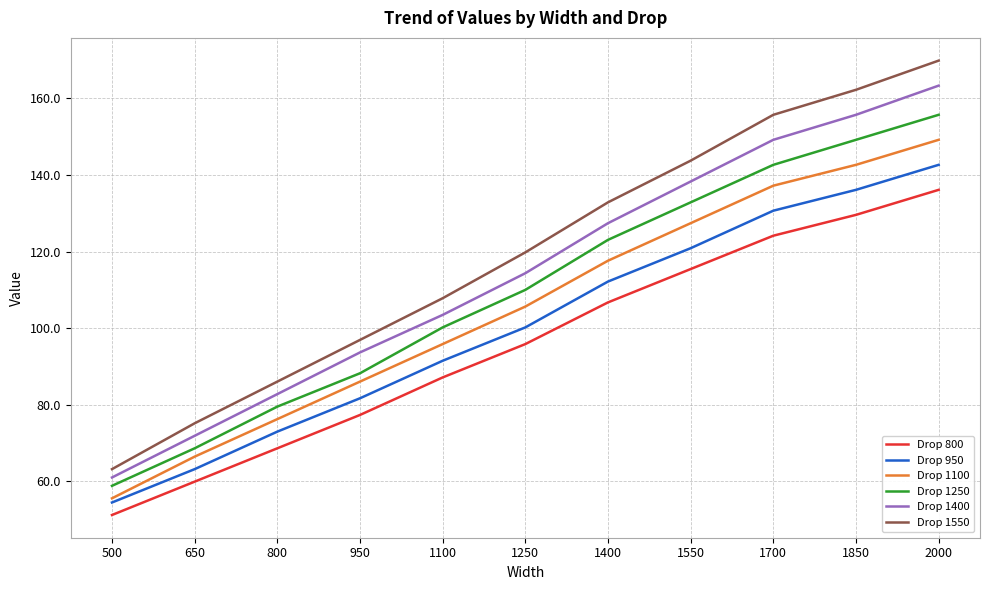

What value does the Drop 1400 series have at 1100?

103.5